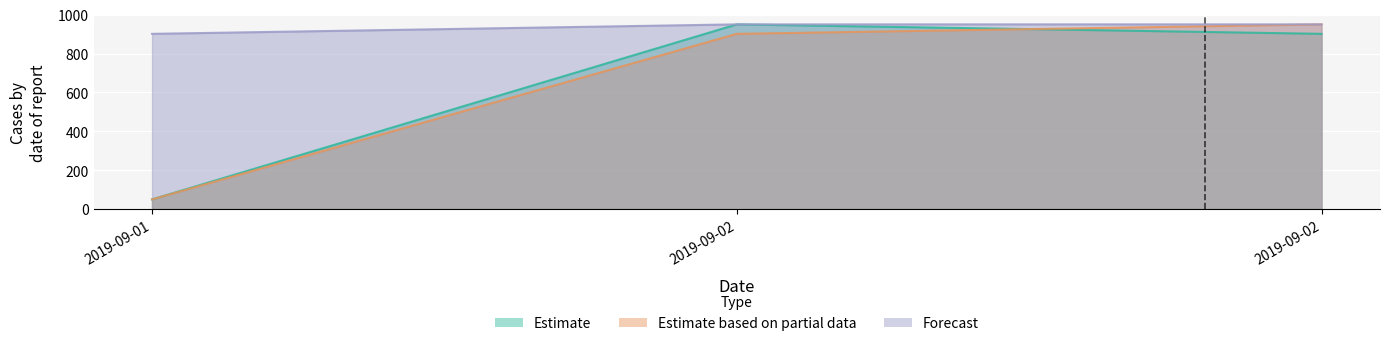

Rank the categories by Estimate value from highest to lowest.

2019-09-02, 2019-09-02, 2019-09-01